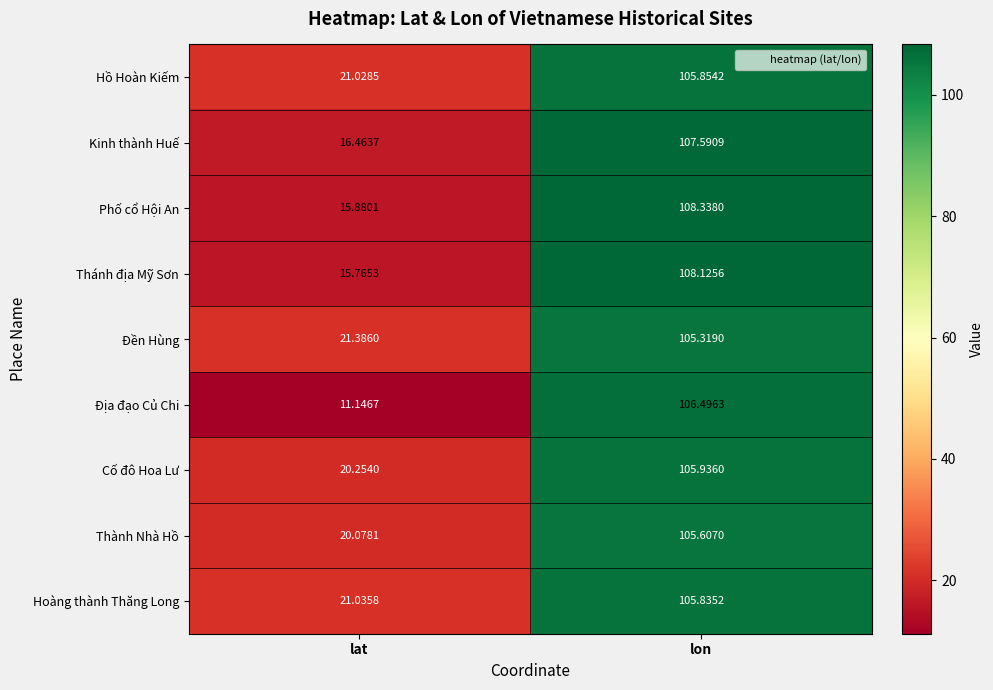

Which series changed the most between lat and lon?

Địa đạo Củ Chi